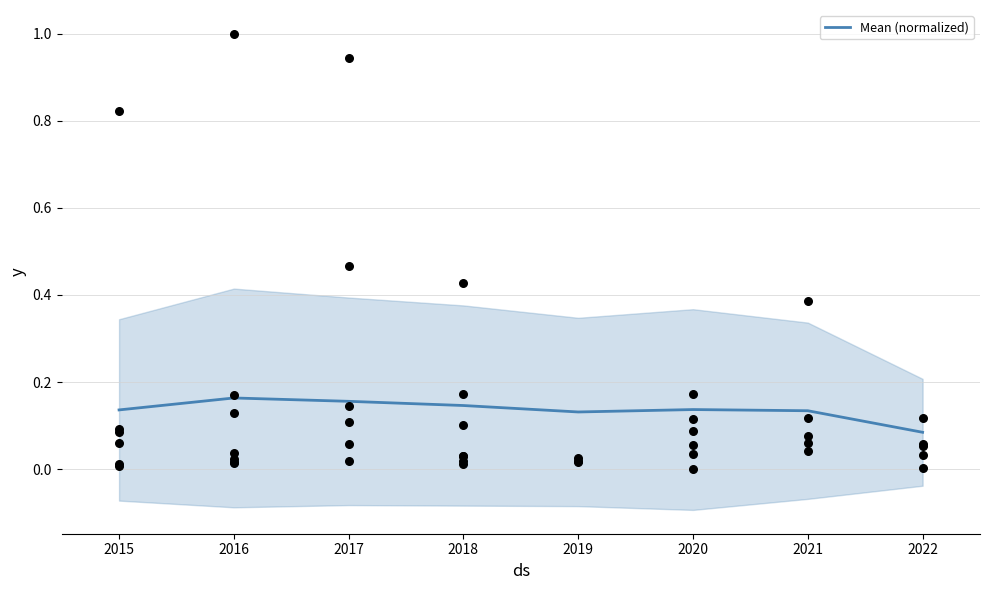

Between 2015 and 2019, which is larger?

2015